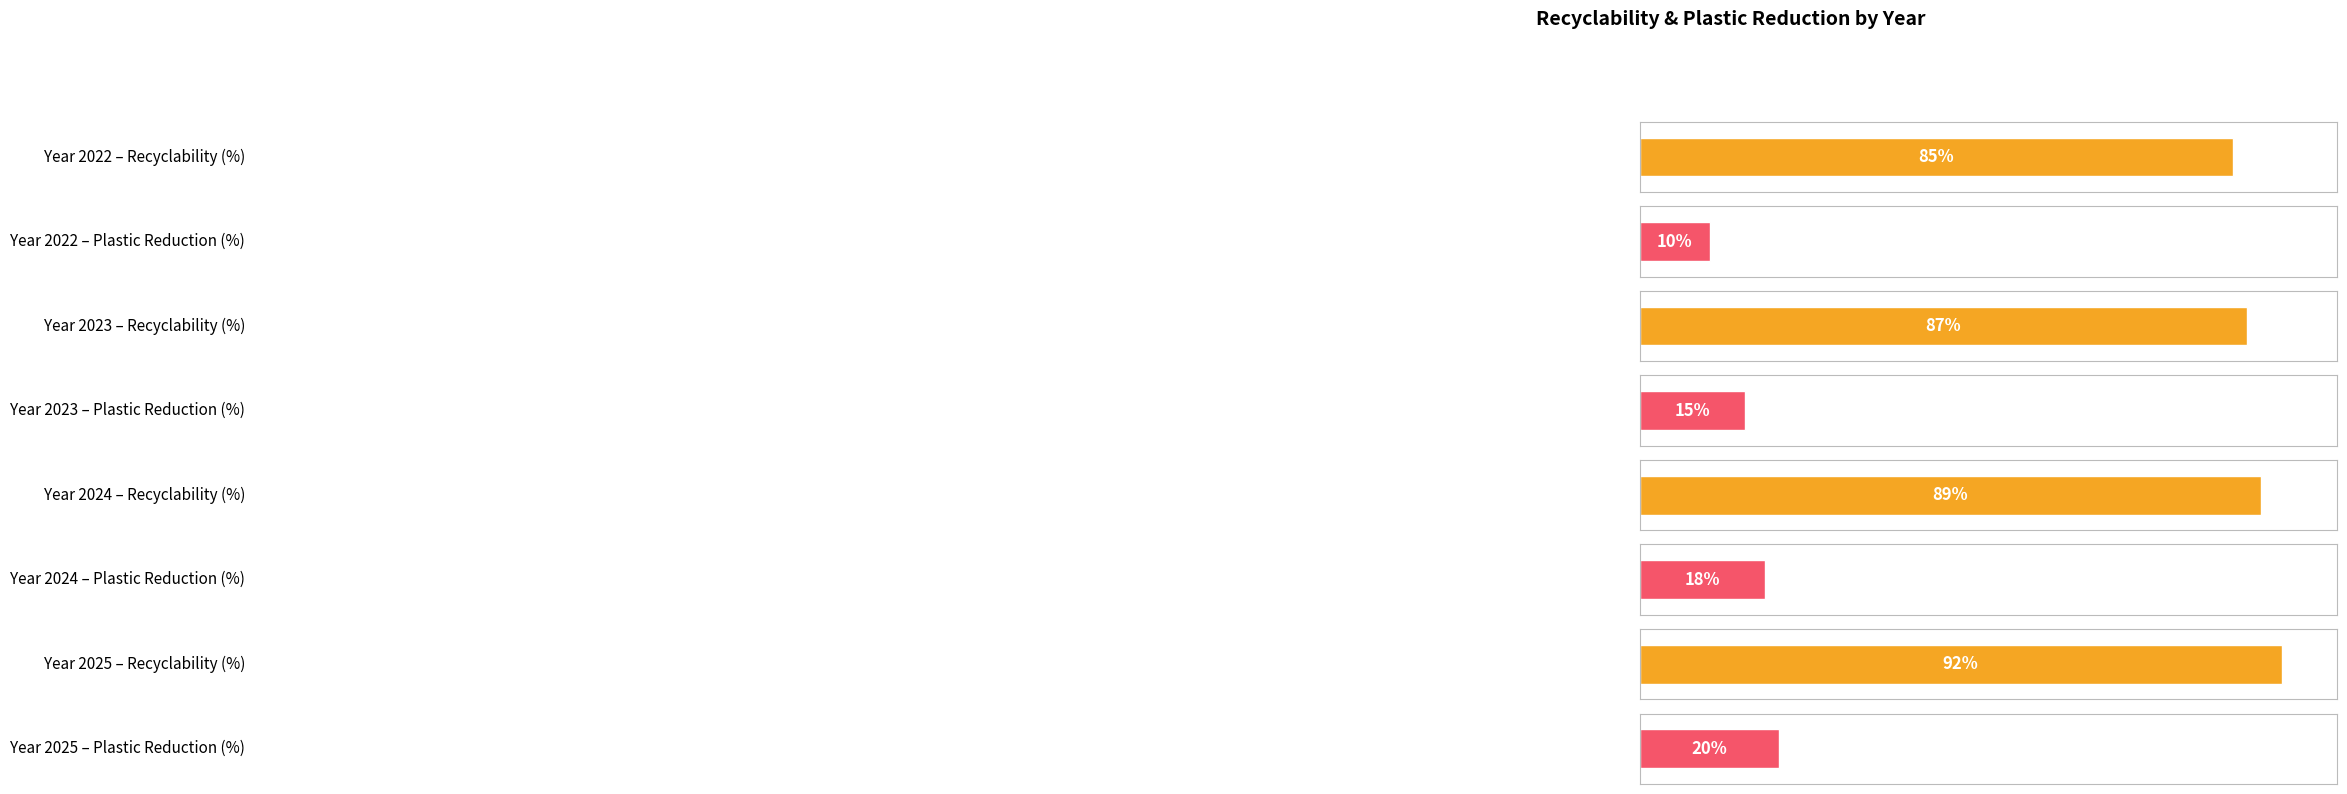

Which series has the widest spread of values?

Plastic Reduction (%)